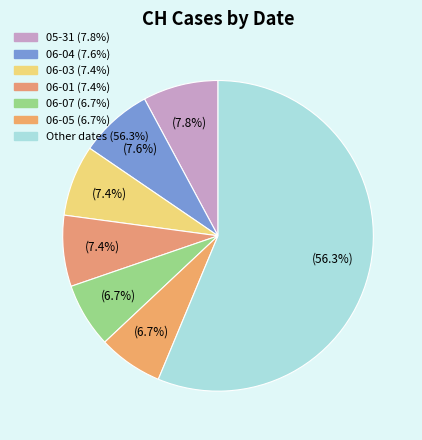

How many segments does this pie chart have?

7